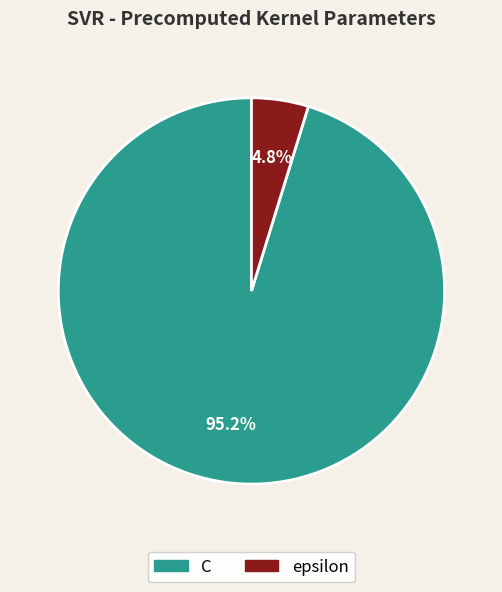

Is there any slice that represents more than half of the pie?

Yes